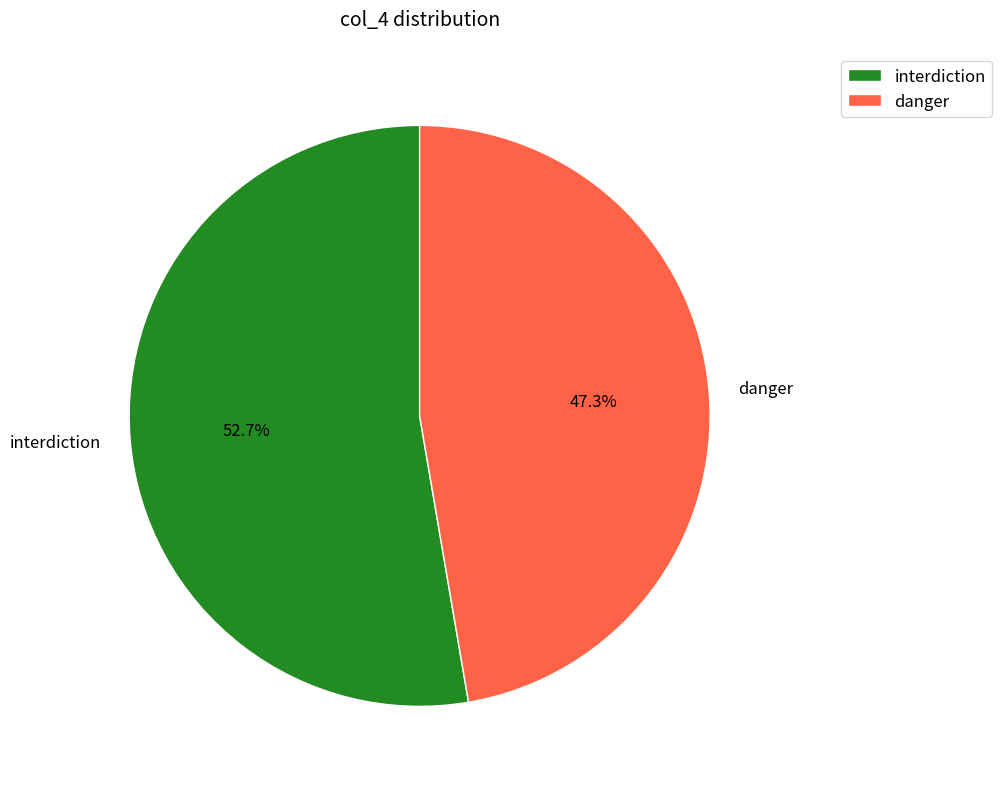

To the nearest percent, what portion does interdiction represent?

53%